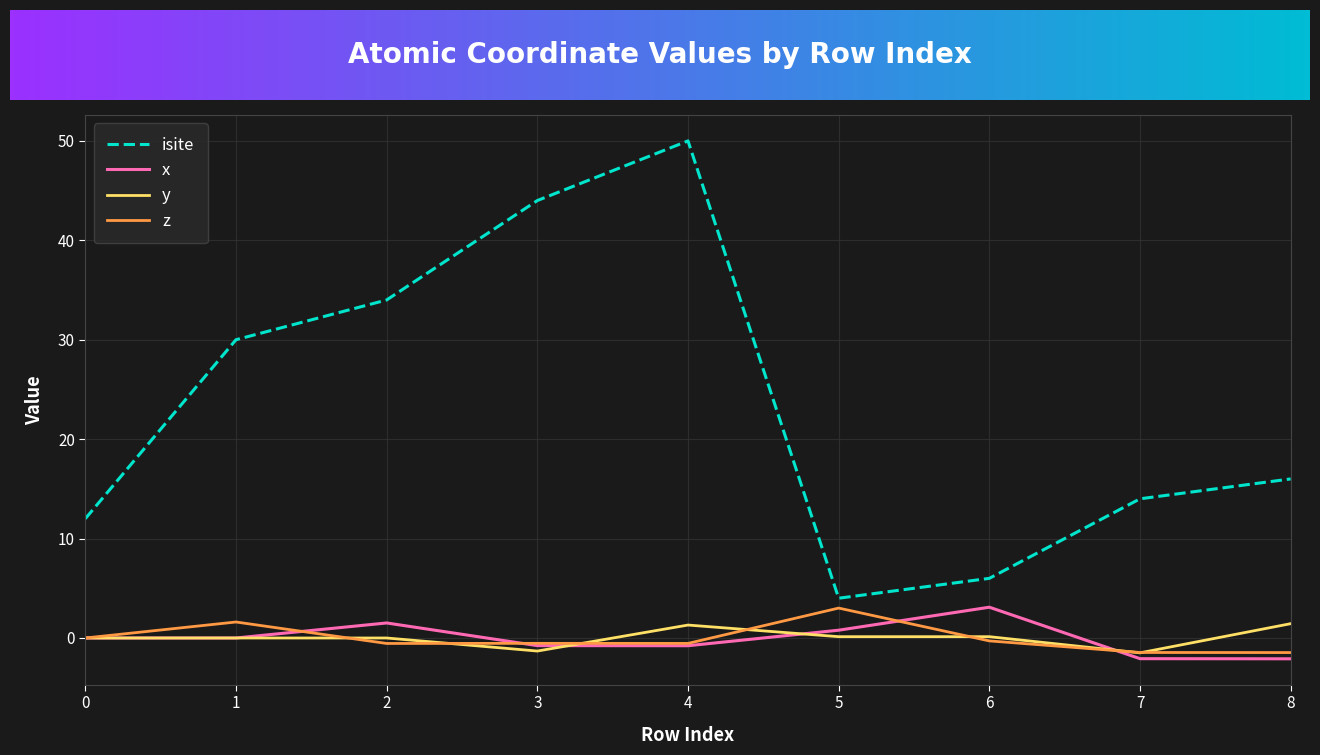

At which category is the sum across all series the highest?

4